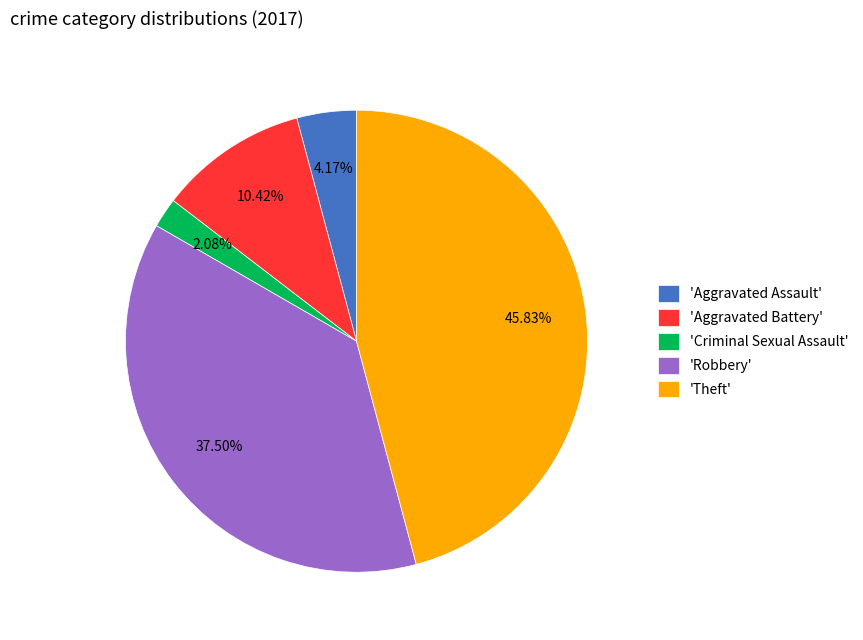

Is the sum of 'Aggravated Battery' and 'Robbery' greater than half?

No